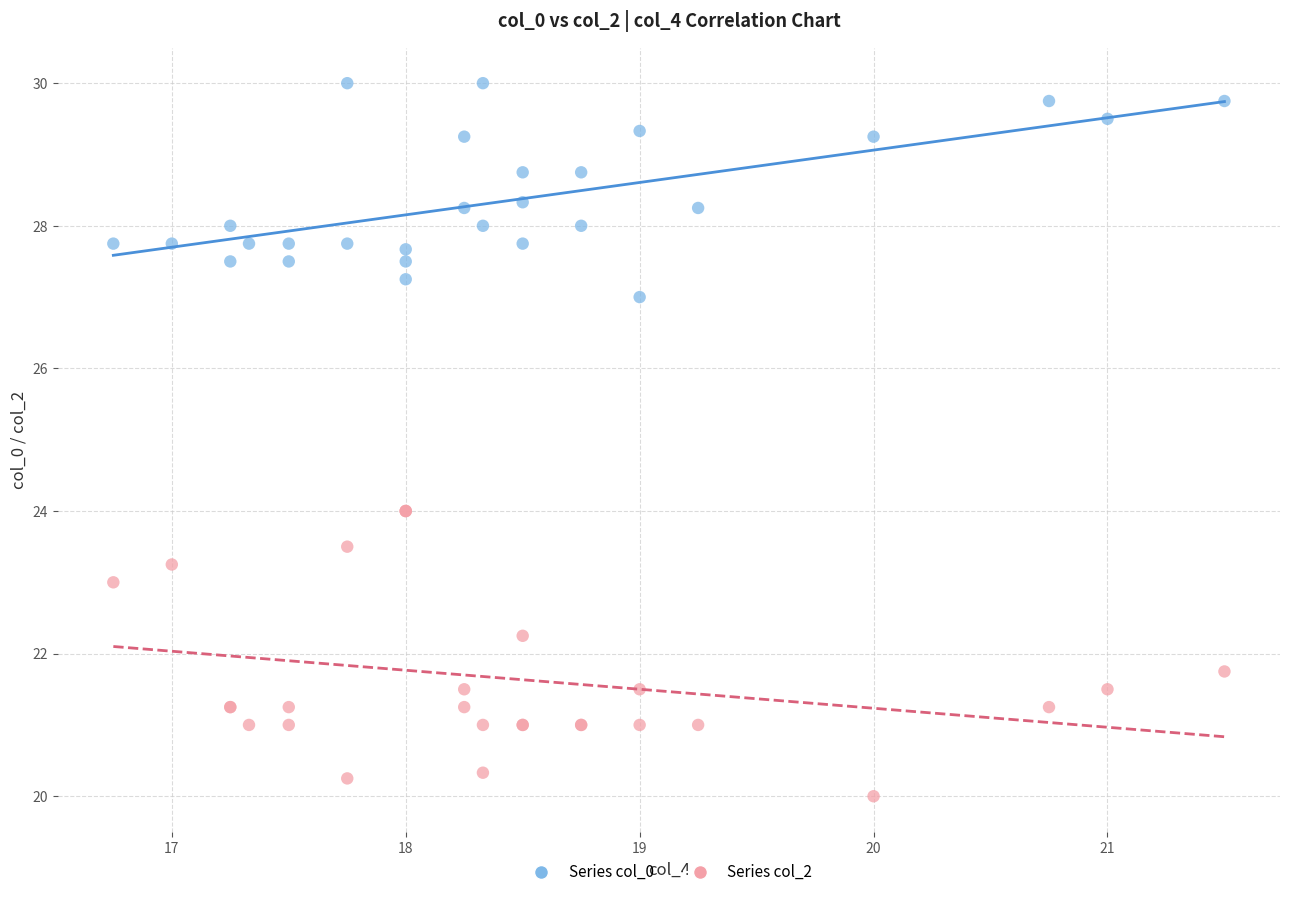

Which series reaches the maximum Y coordinate?

Series col_0